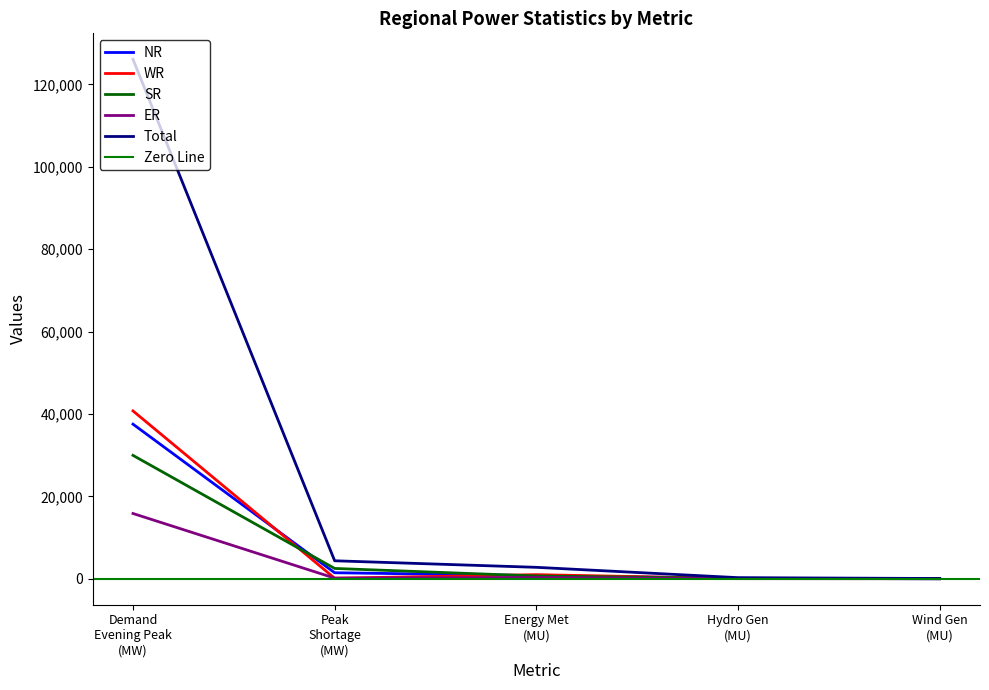

What position from the right is Energy Met (MU)?

3